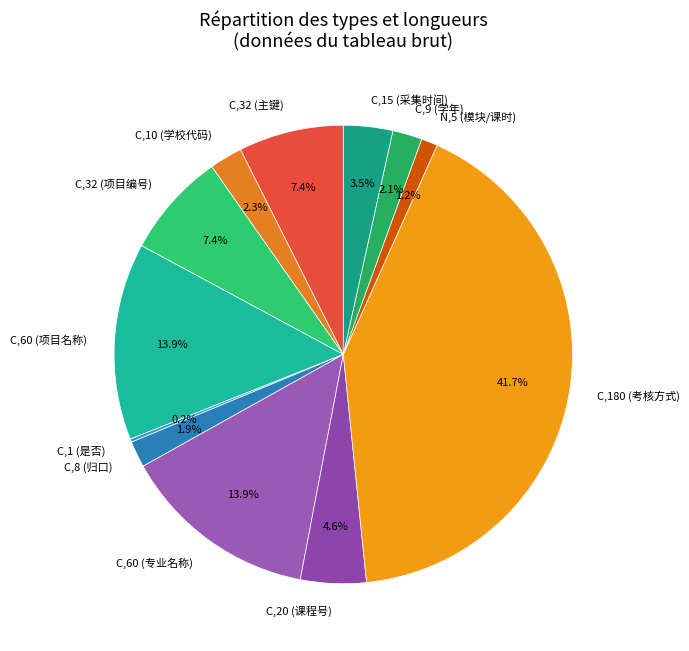

What is the largest slice in the pie chart?

C,180 (考核方式)